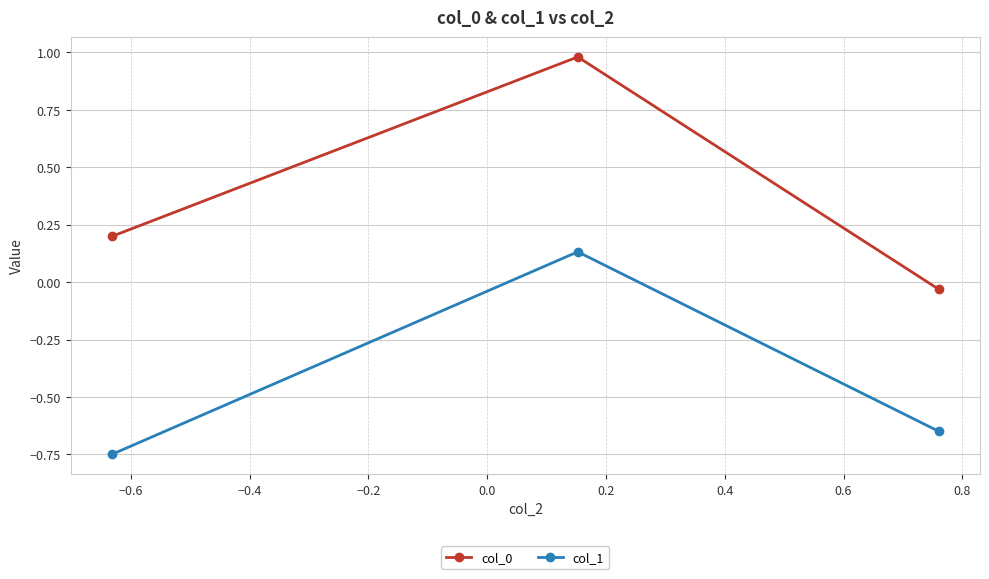

What is the difference between the maximum and minimum values in the col_1 series?

0.9